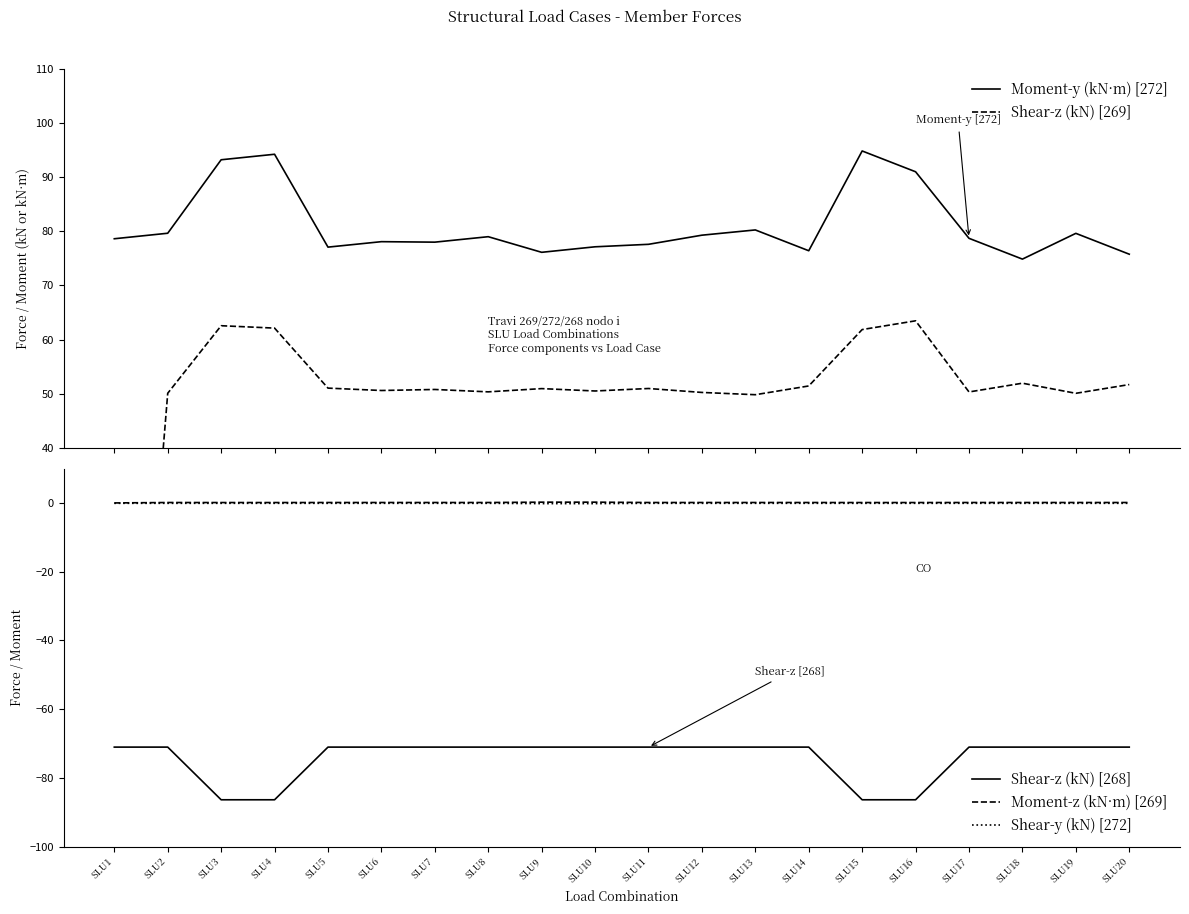

Which series changed the most between SLU11 and SLU14?

Moment-y (kN·m) [272]